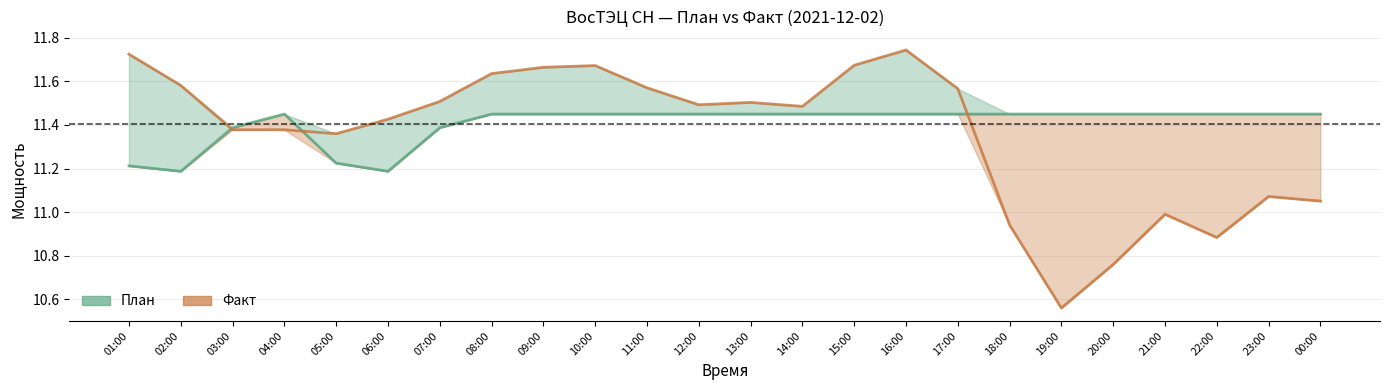

Reading left to right, what are all the values shown in this chart?

План: 01:00=11.2	02:00=11.2	03:00=11.4	04:00=11.4	05:00=11.2	06:00=11.2	07:00=11.4	08:00=11.4	09:00=11.4	10:00=11.4	11:00=11.4	12:00=11.4	13:00=11.4	14:00=11.4	15:00=11.4	16:00=11.4	17:00=11.4	18:00=11.4	19:00=11.4	20:00=11.4	21:00=11.4	22:00=11.4	23:00=11.4	00:00=11.4
Факт: 01:00=11.7	02:00=11.6	03:00=11.4	04:00=11.4	05:00=11.4	06:00=11.4	07:00=11.5	08:00=11.6	09:00=11.7	10:00=11.7	11:00=11.6	12:00=11.5	13:00=11.5	14:00=11.5	15:00=11.7	16:00=11.7	17:00=11.6	18:00=10.9	19:00=10.6	20:00=10.8	21:00=11.0	22:00=10.9	23:00=11.1	00:00=11.1